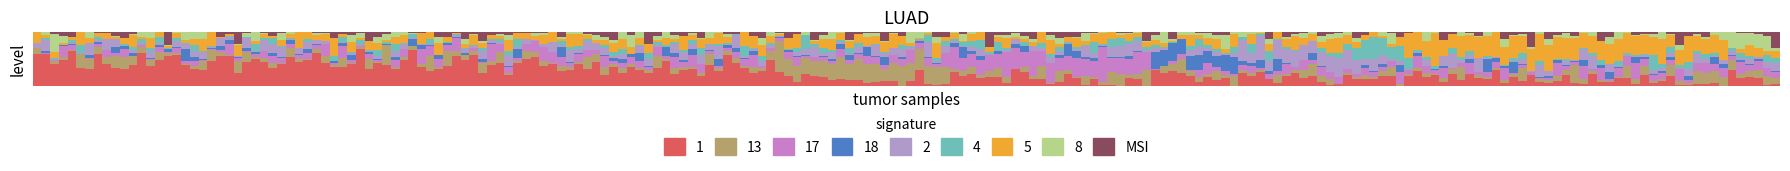

What is the difference between the maximum and minimum values in the 5 series?

0.1